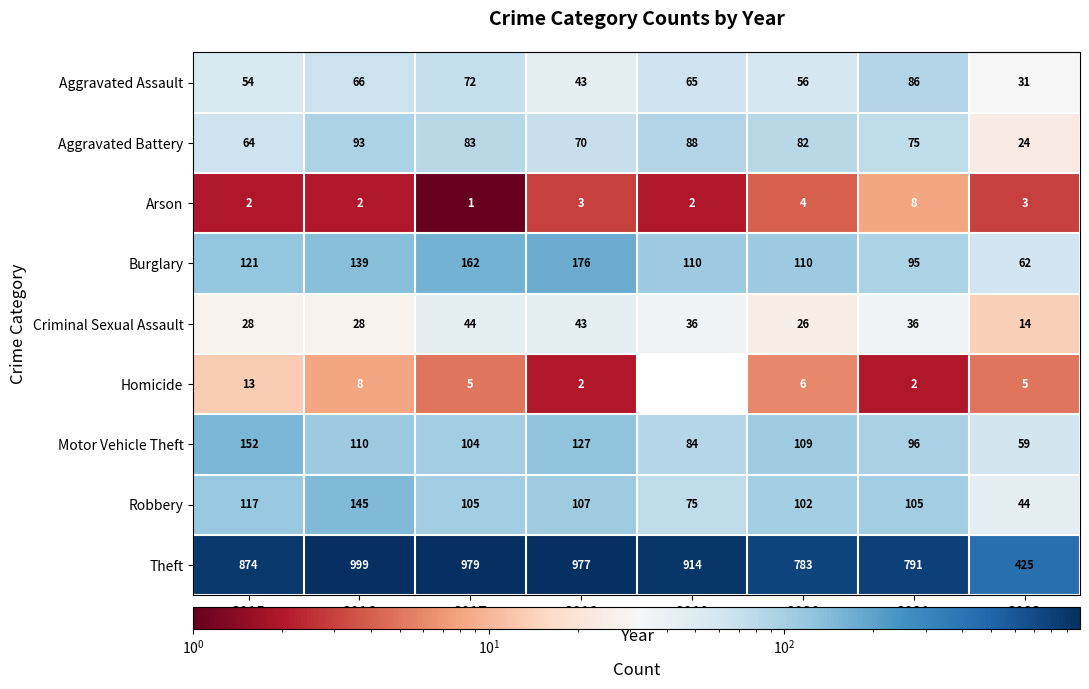

The value of Robbery at 2018 is 58. True or false?

False